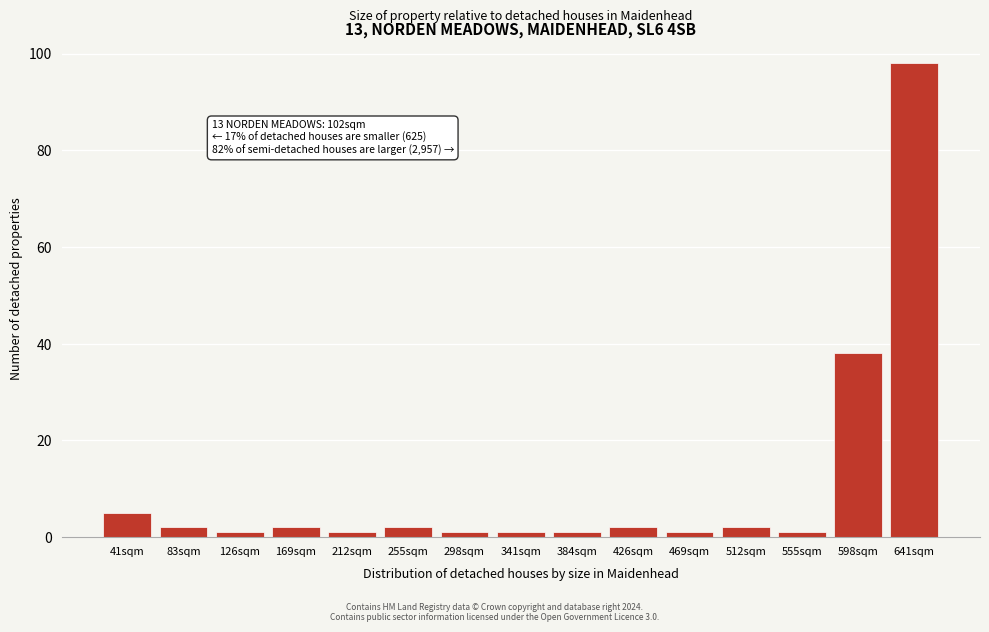

Reading right to left, extract all data points from this chart.

641sqm=98	598sqm=38	555sqm=1	512sqm=2	469sqm=1	426sqm=2	384sqm=1	341sqm=1	298sqm=1	255sqm=2	212sqm=1	169sqm=2	126sqm=1	83sqm=2	41sqm=5